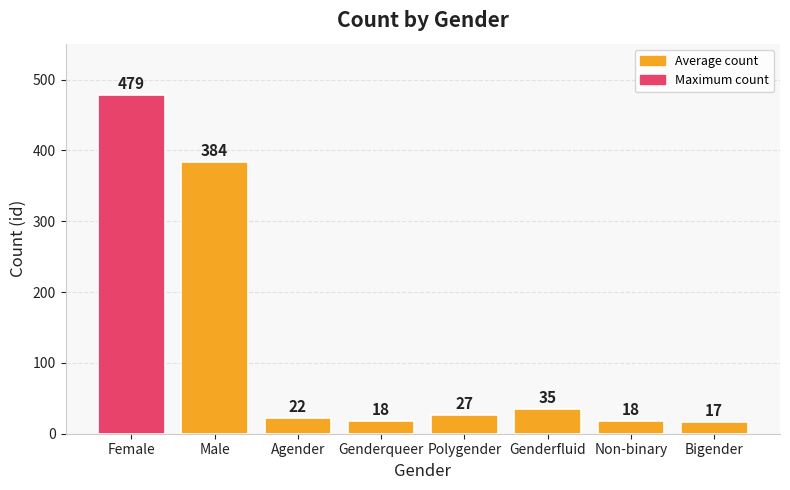

At which label does the data first exceed 27?

Female